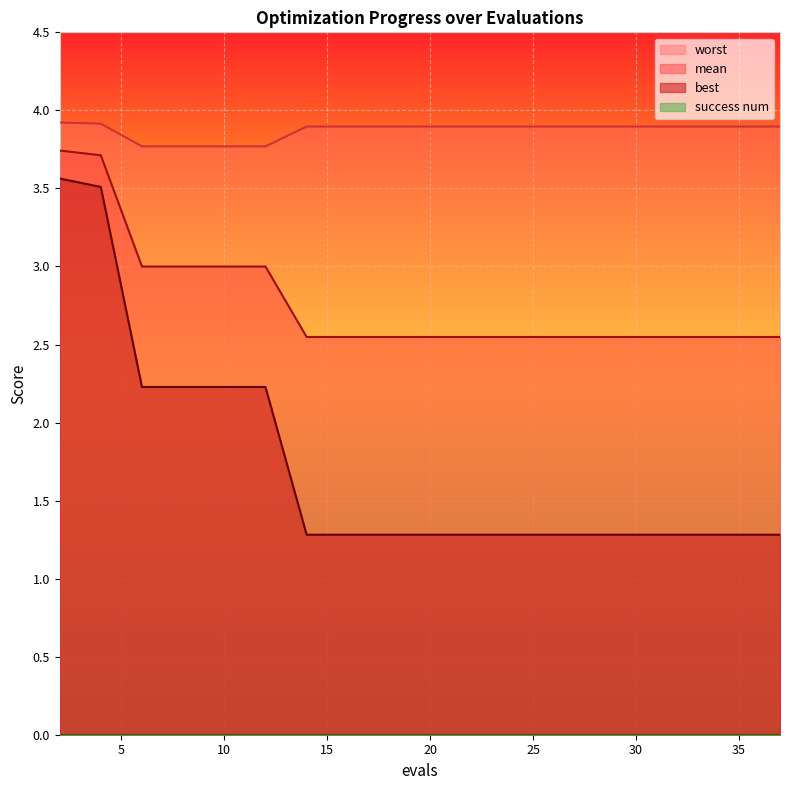

What is the difference between the second highest and minimum values in the mean series?

1.2